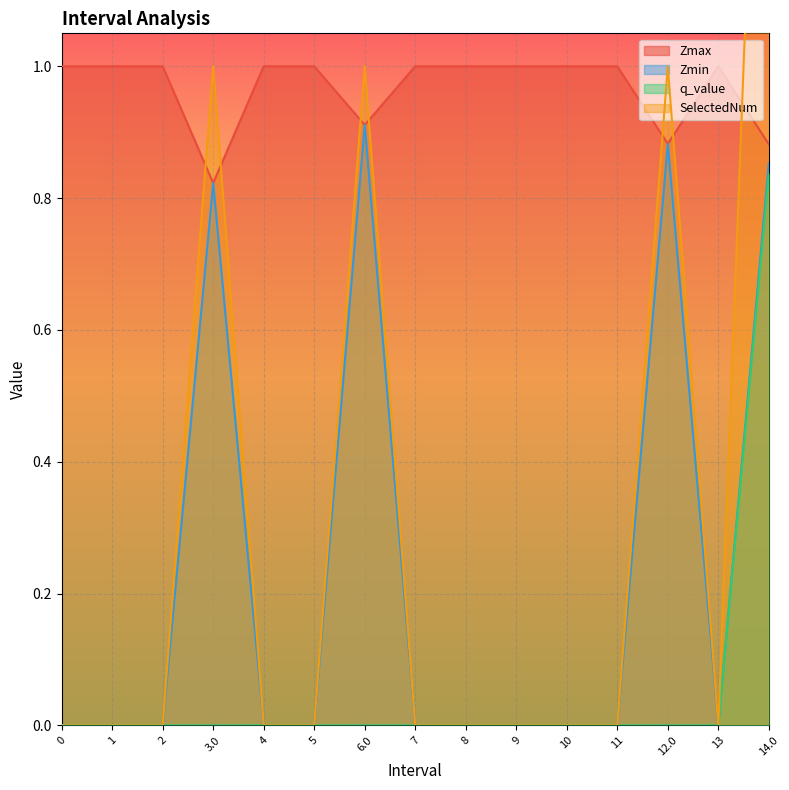

Count the number of categories in the chart.

15